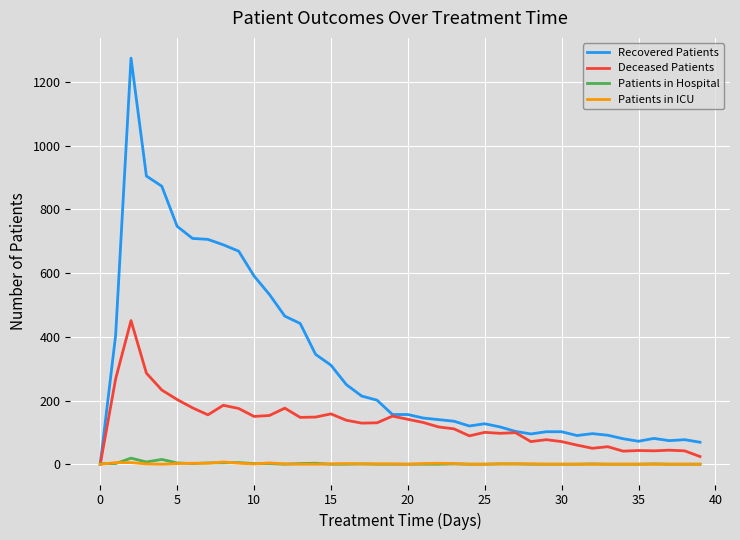

Which series has the largest range (max minus min)?

Recovered Patients